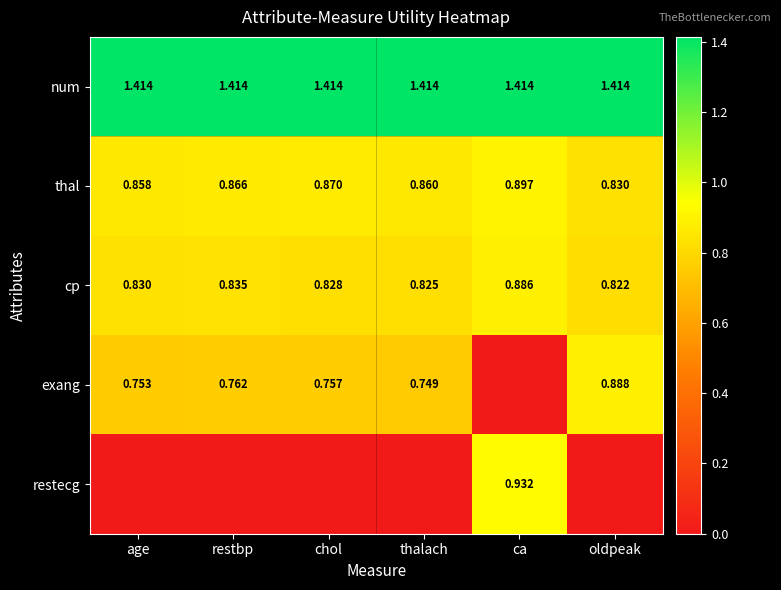

At which label does thal reach its peak?

ca